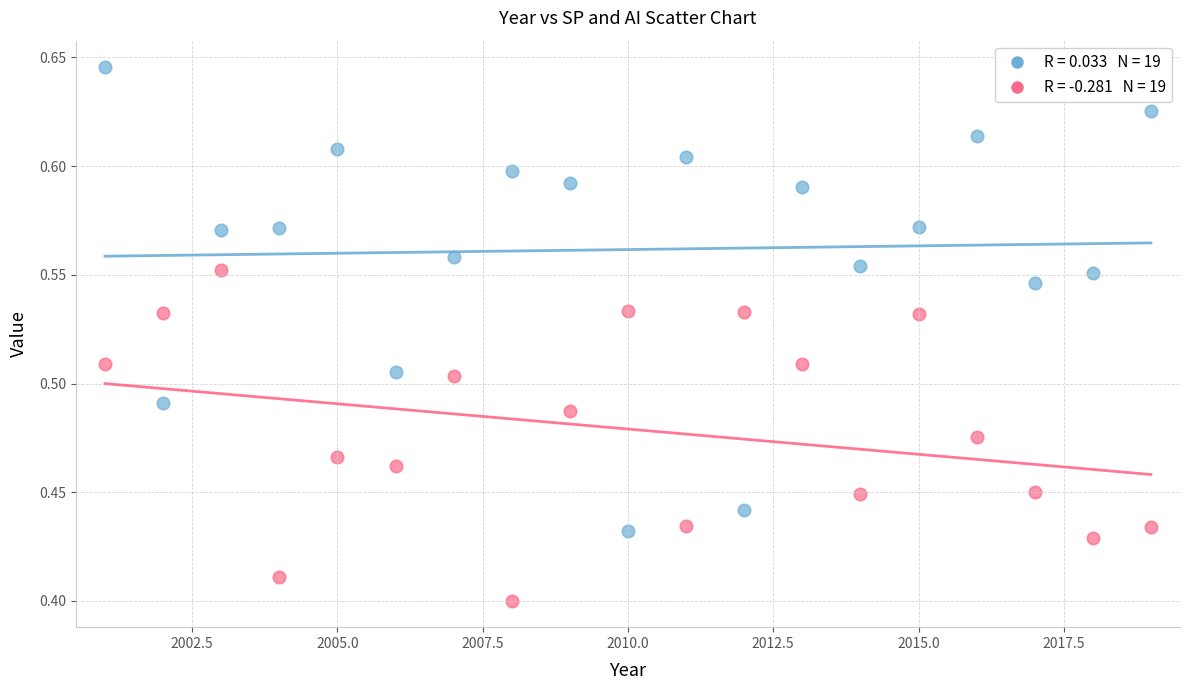

Across all data points, what is the range of X values (max minus min)?

18.0